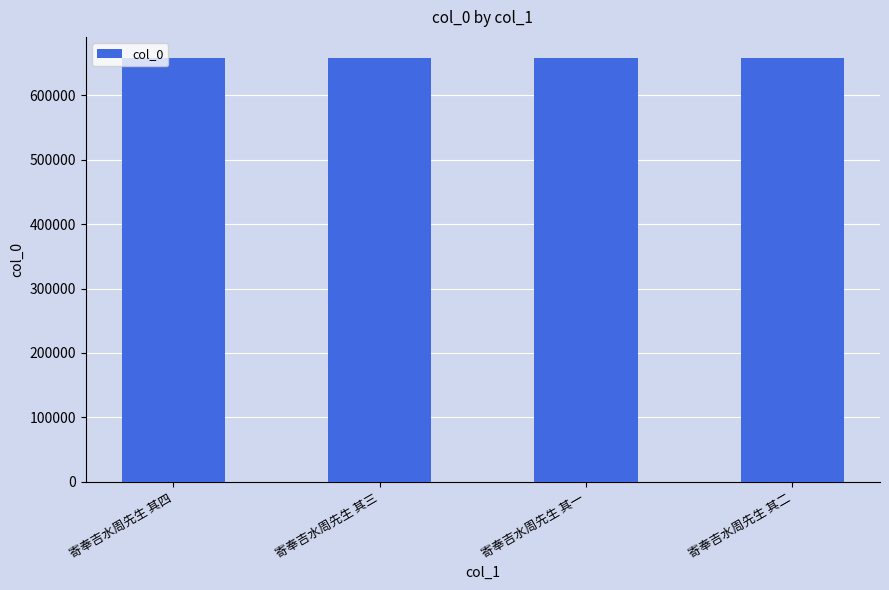

The value at 寄奉吉水周先生 其一 is 429036. True or false?

False